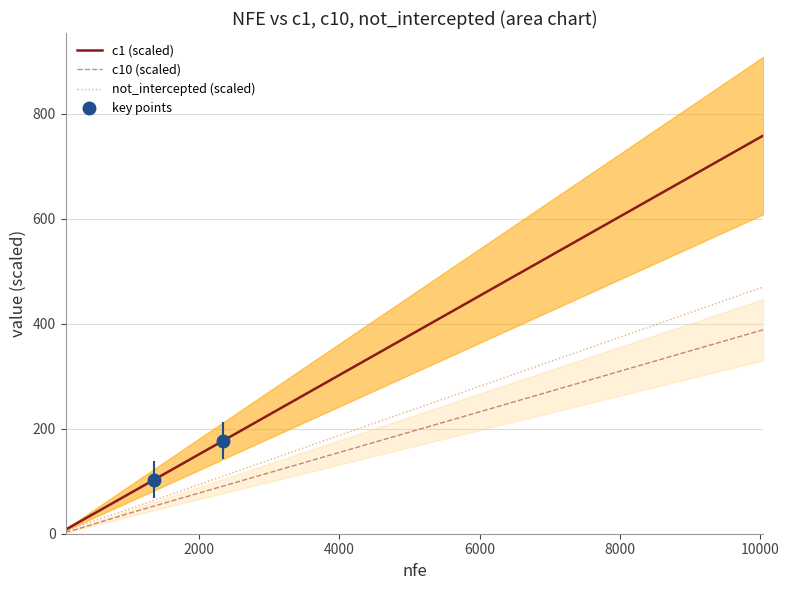

Count the number of categories in the chart.

20